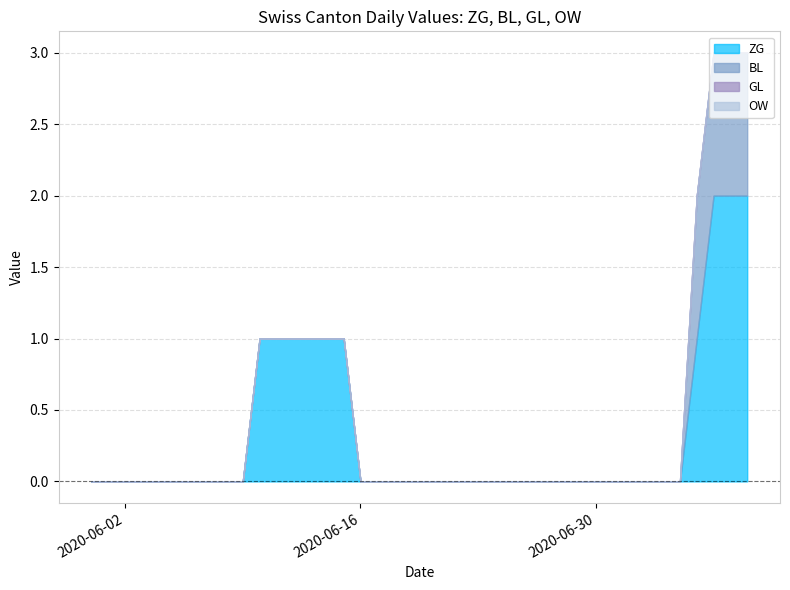

How many lines are shown in the chart?

4